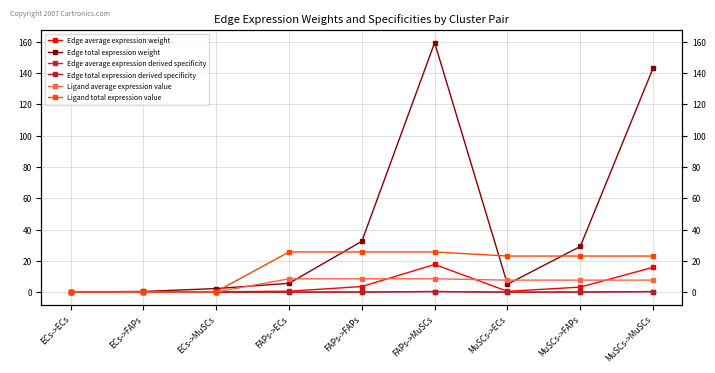

How many data points in Ligand average expression value are less than 7?

3